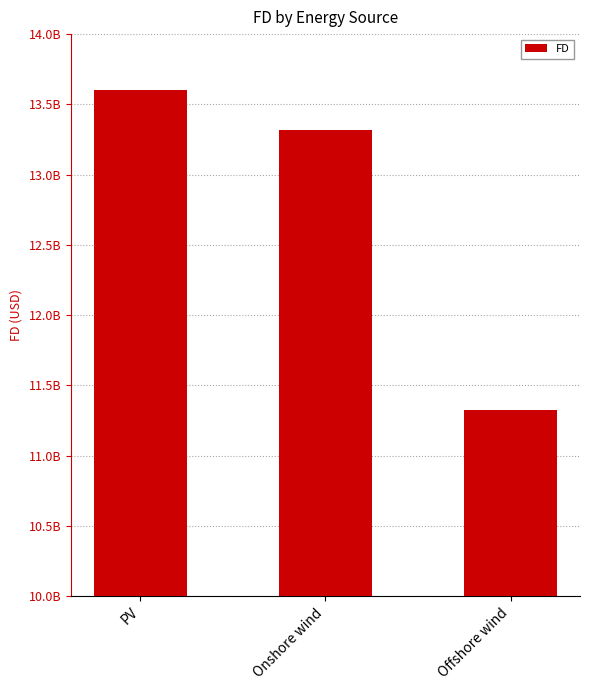

Does the chart contain any negative values?

No